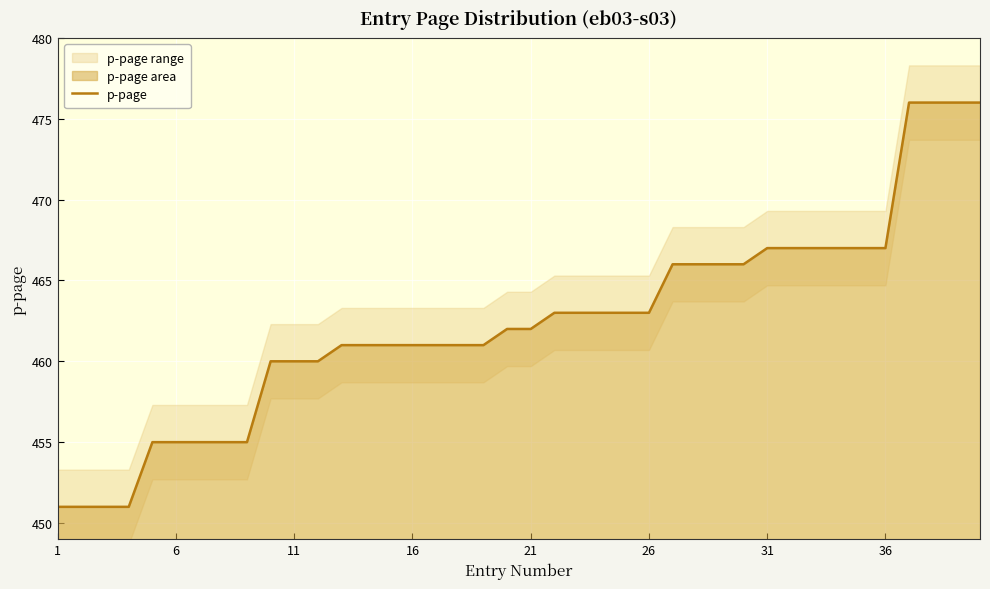

The value of p-page at 16 is 461. True or false?

True